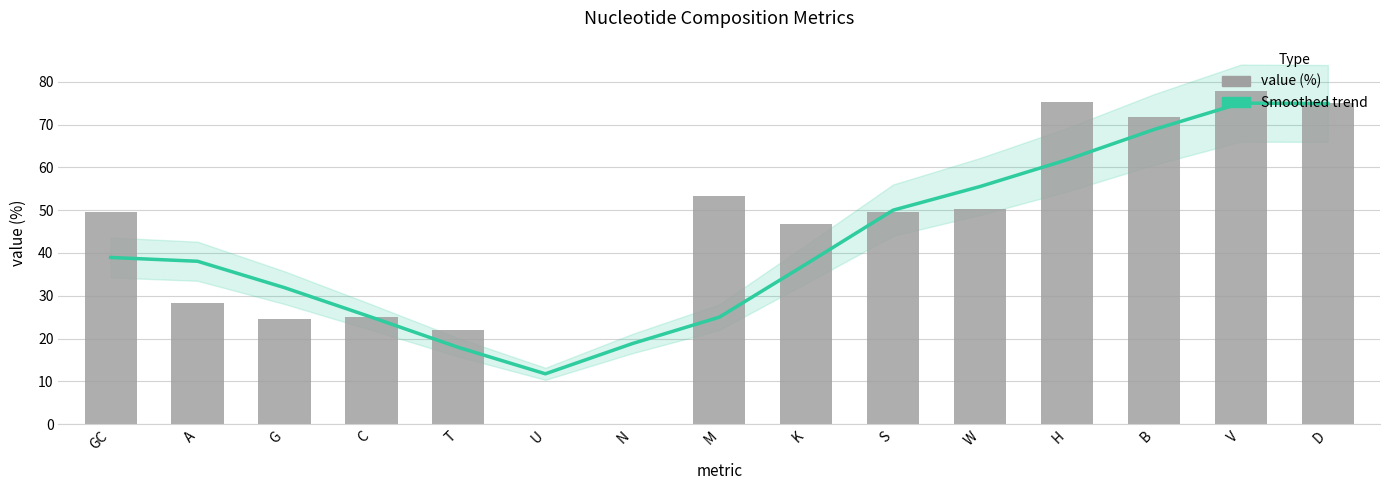

Is it true that value (%) equals 73.5 at M?

False